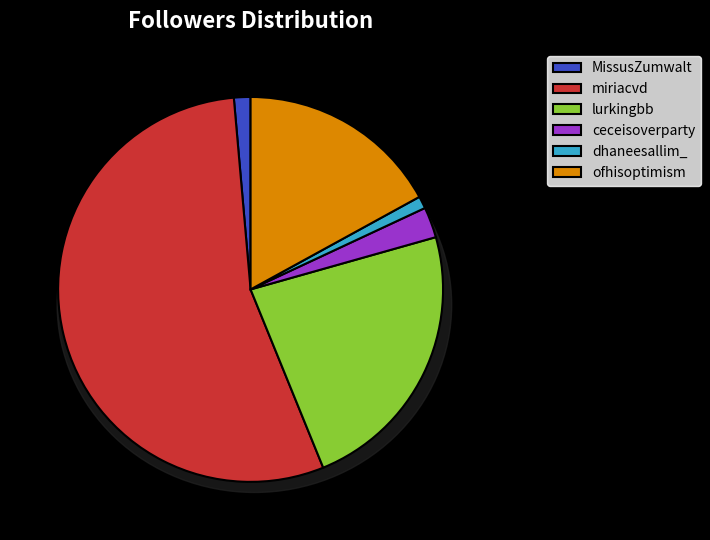

To the nearest percent, what portion does ceceisoverparty represent?

3%